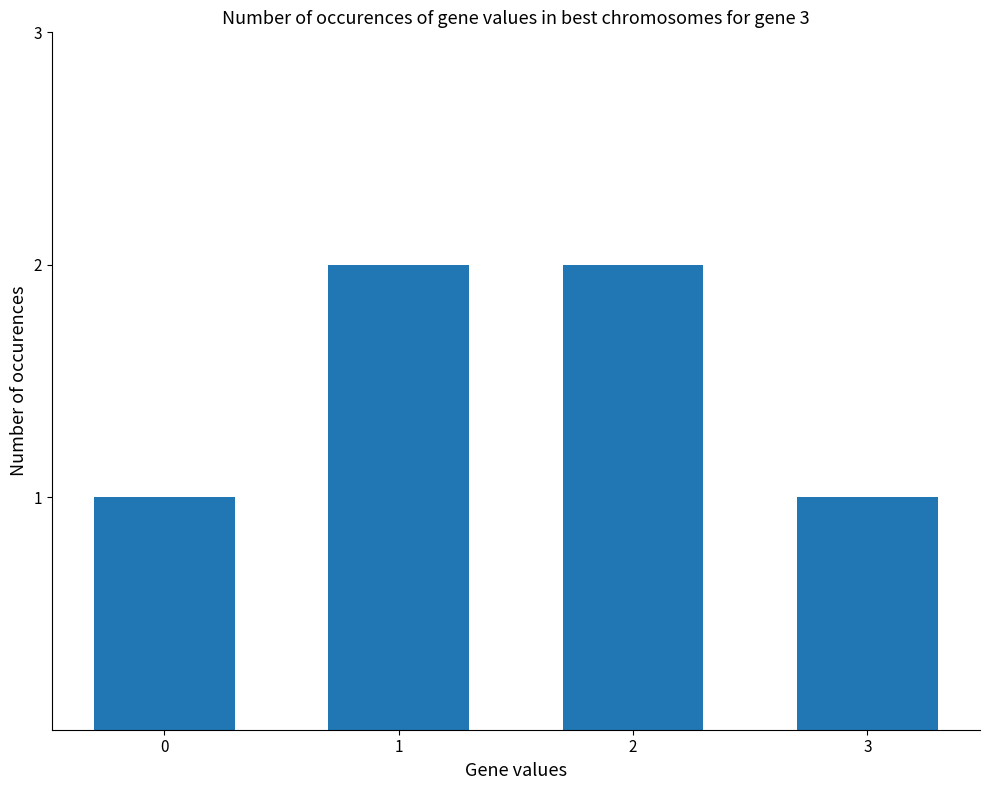

What is the value of the 2nd bar from the left?

2